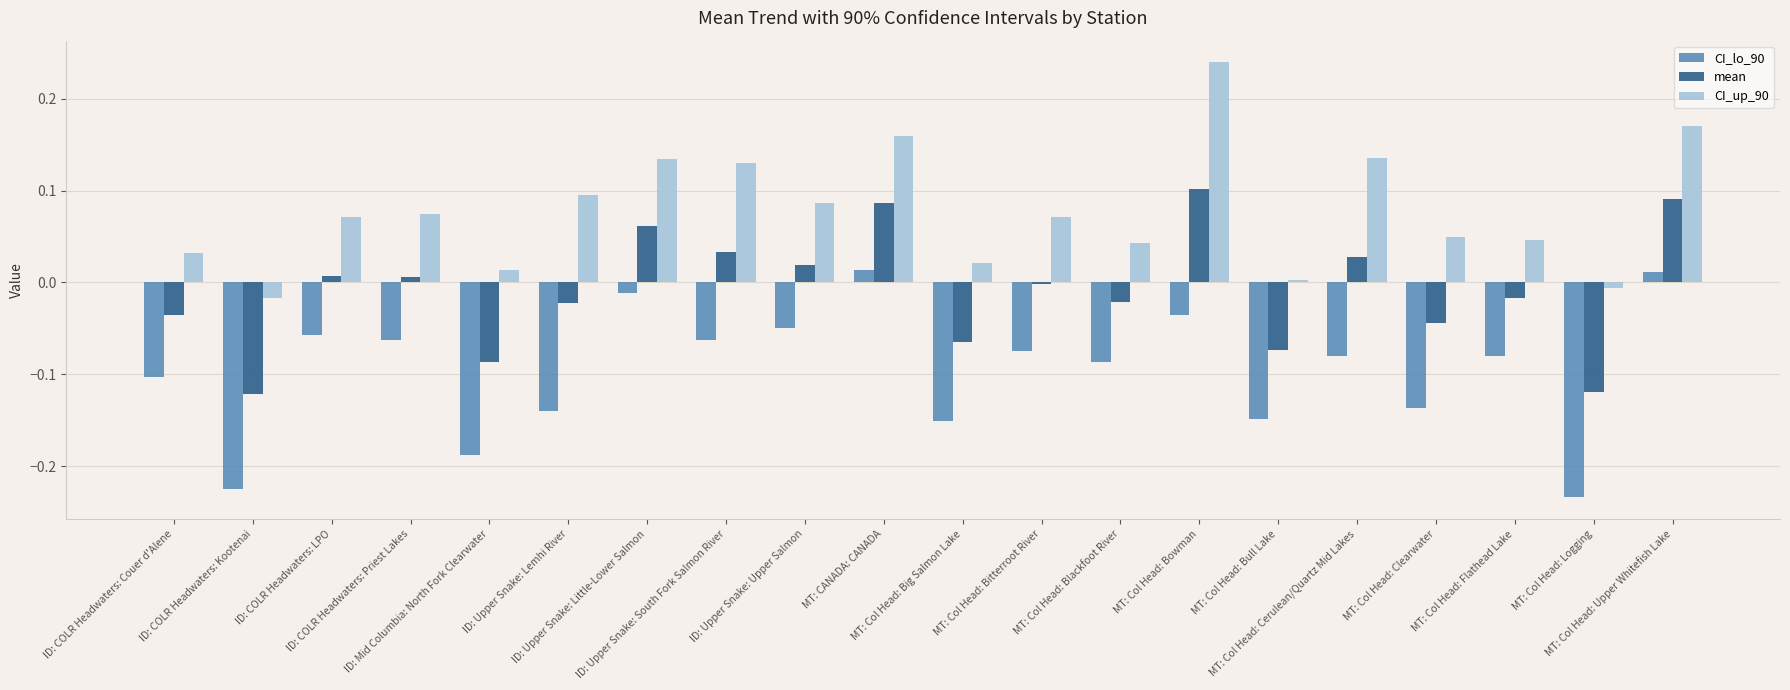

Does the chart contain stacked bars?

No